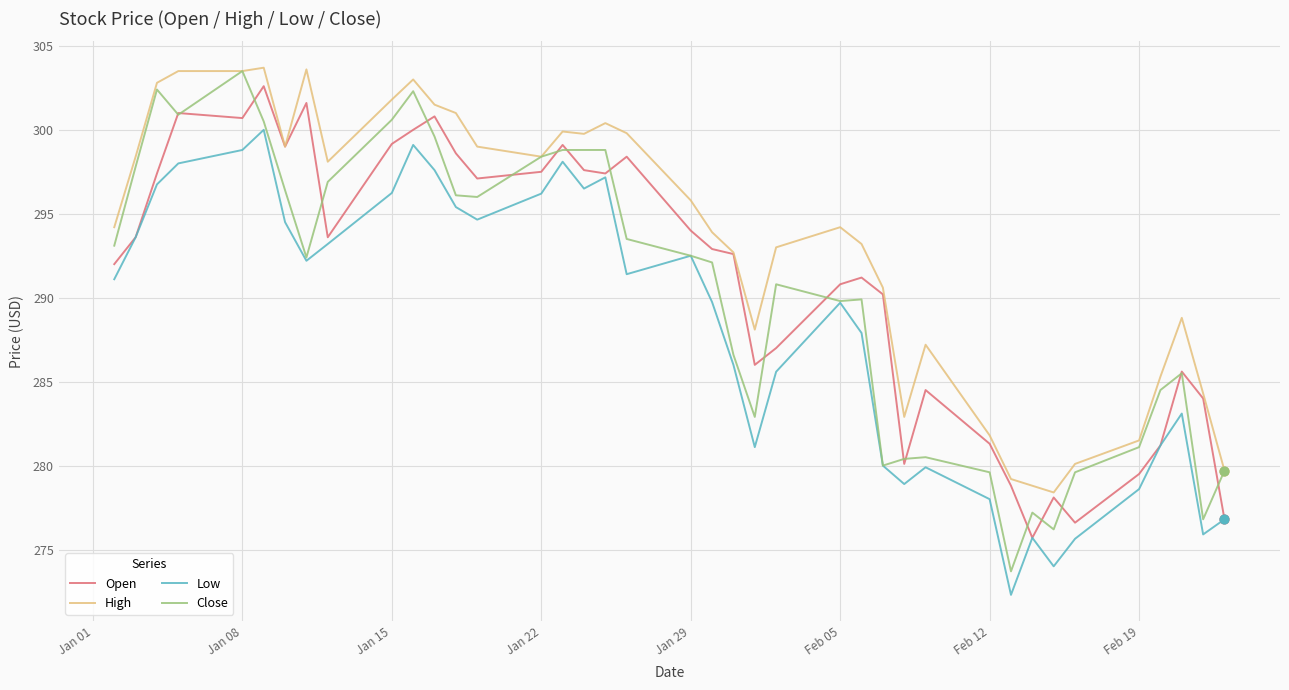

Which series has the largest range (max minus min)?

Close